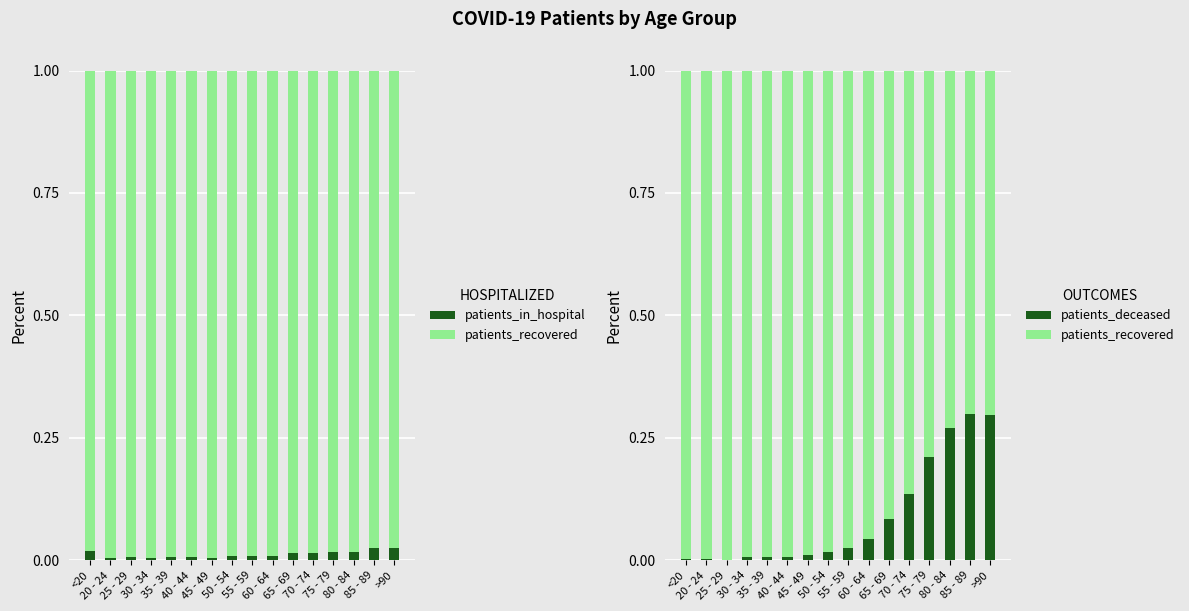

What is the label of the 5th bar from the right?

70 - 74